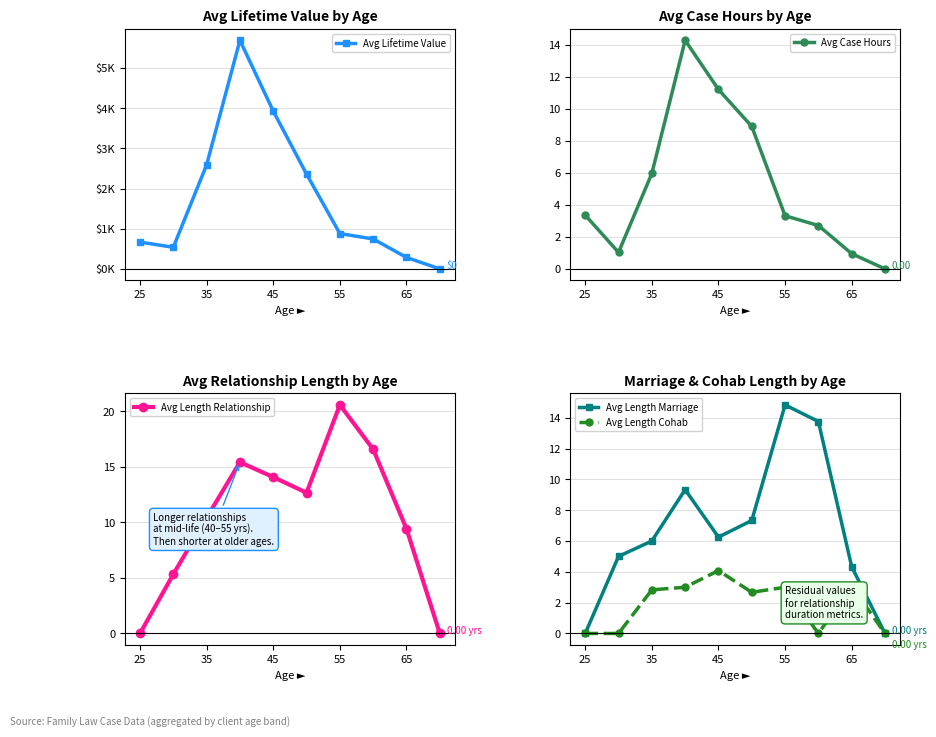

In Avg Length Marriage, how many points are higher than both neighbors (excluding endpoints)?

2